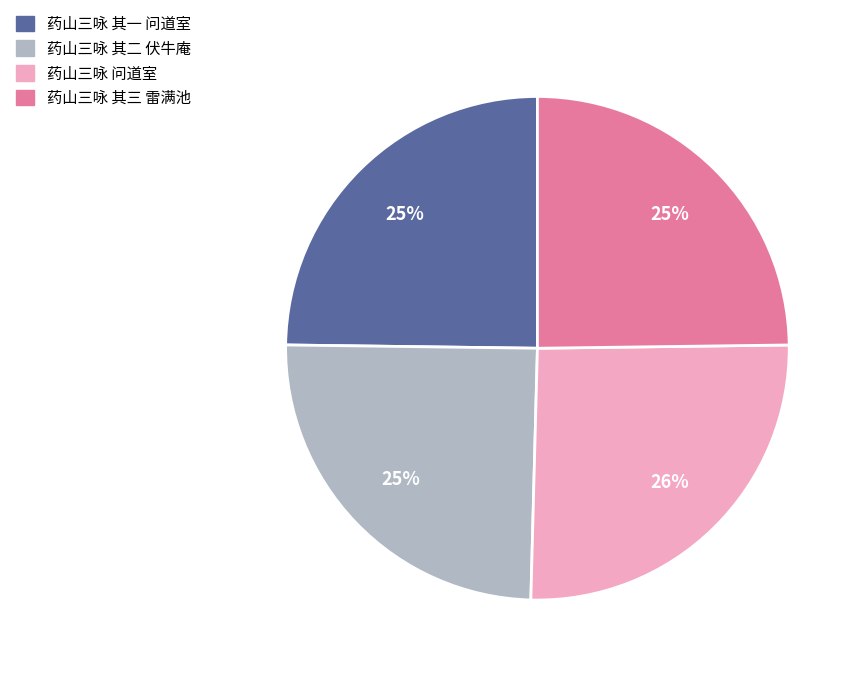

How many segments does this pie chart have?

4